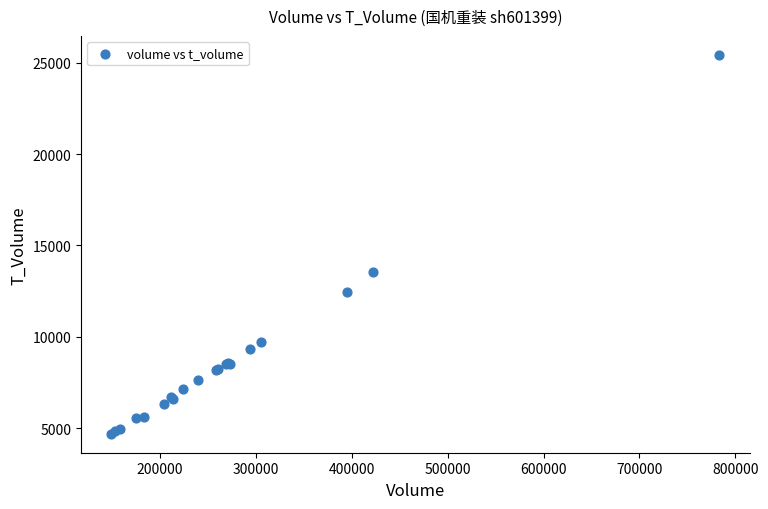

What Y value in the scatter plot is closest to 15058?

13549